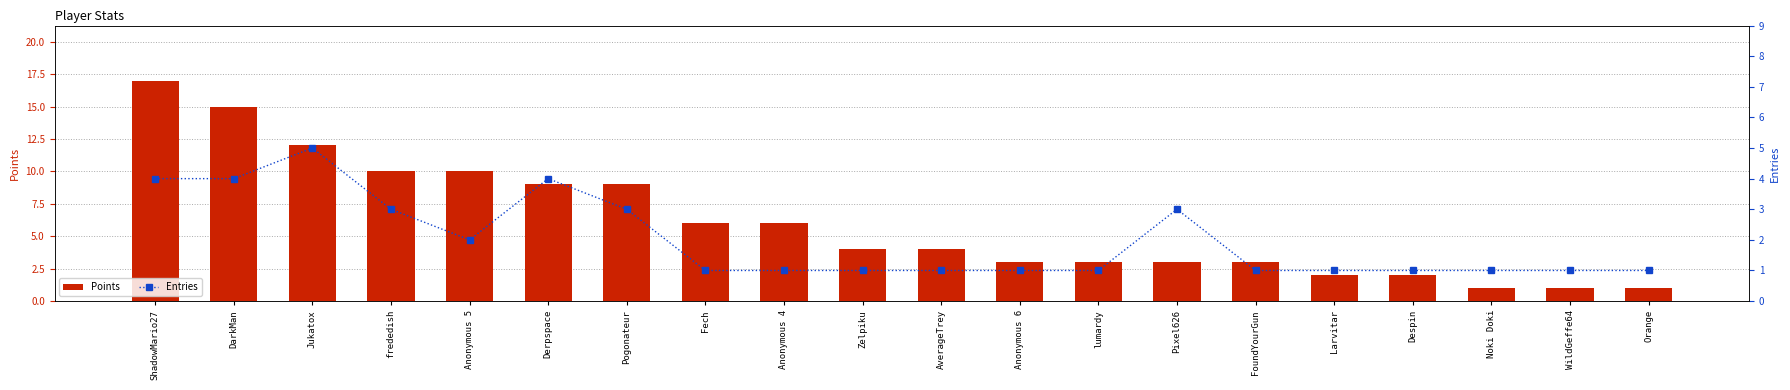

Where is Entries nearest to the value 3?

frededish